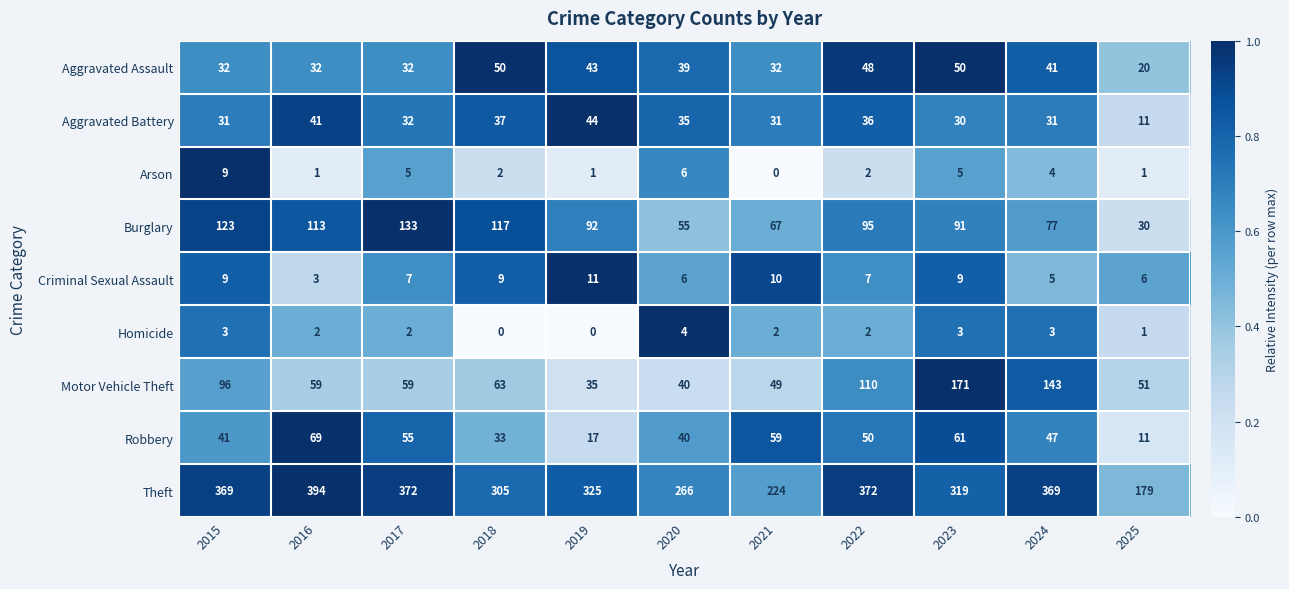

Which series has the largest range (max minus min)?

Theft